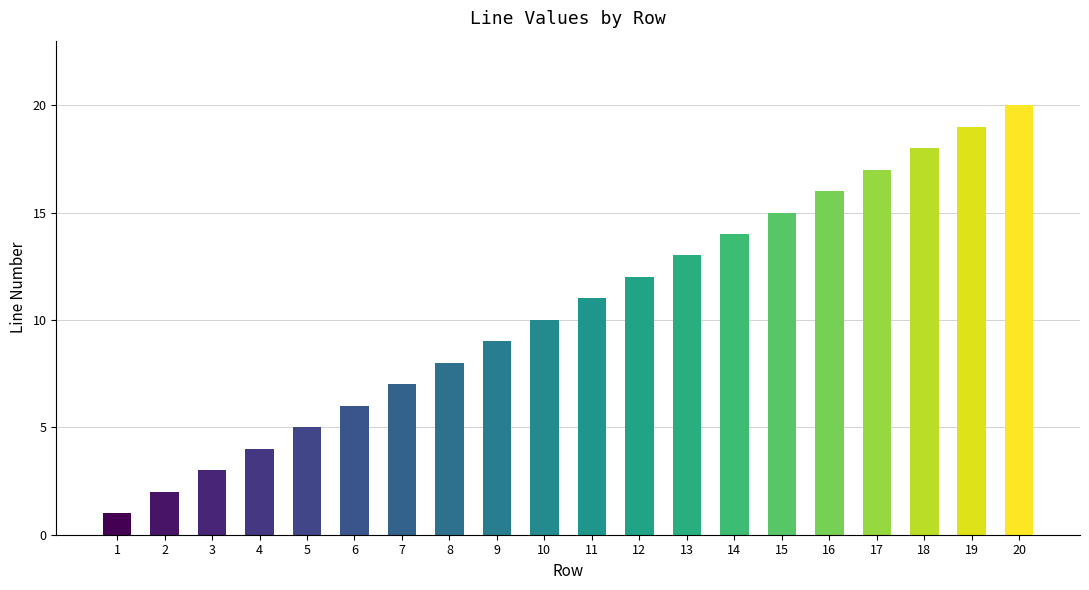

How many data points does each series have?

20